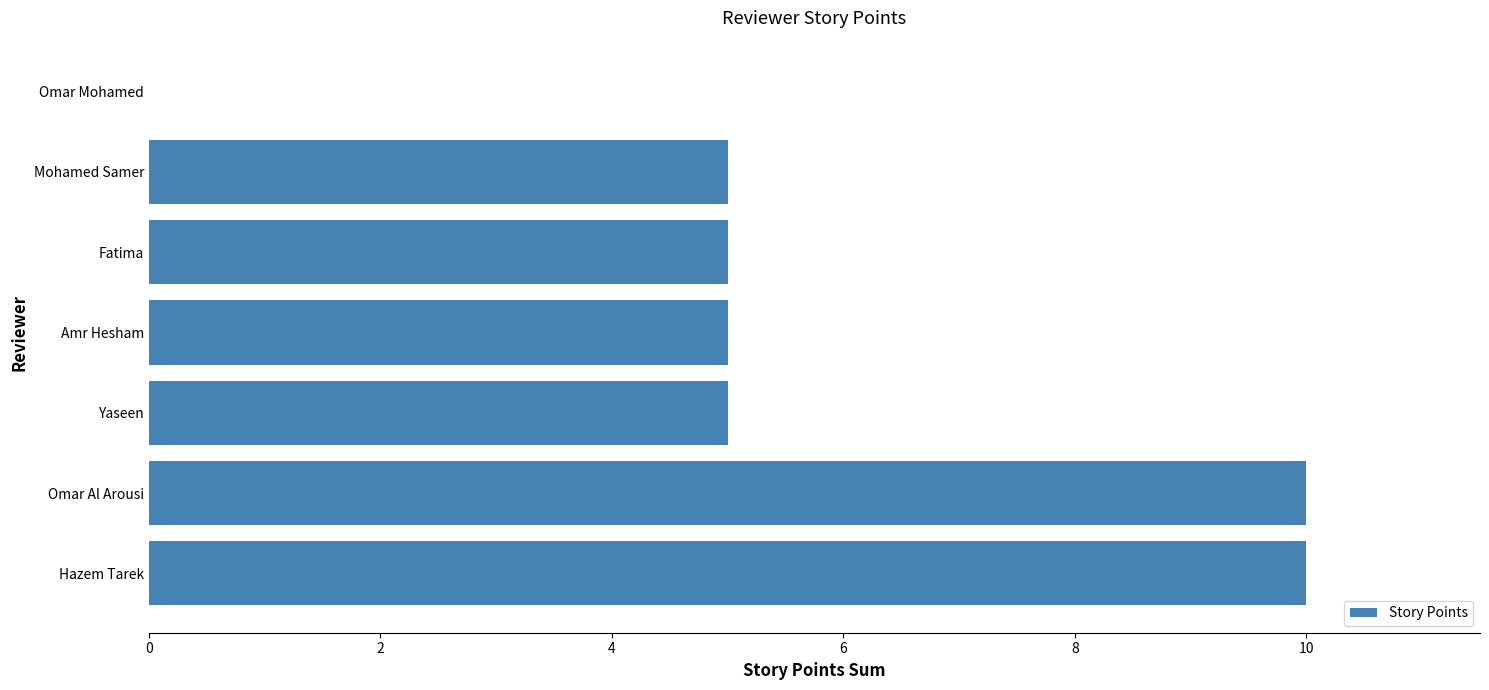

How many values are above zero?

6